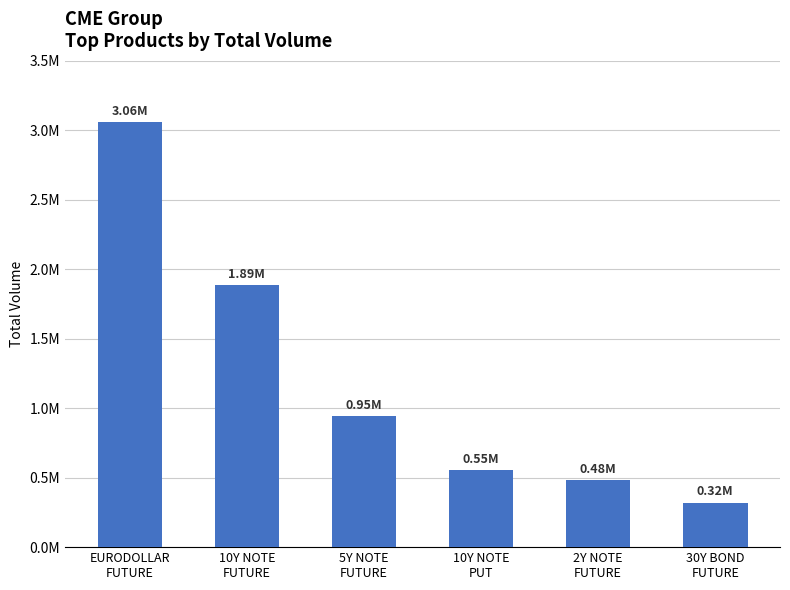

What is the label of the 3rd bar from the right?

10Y NOTE
PUT